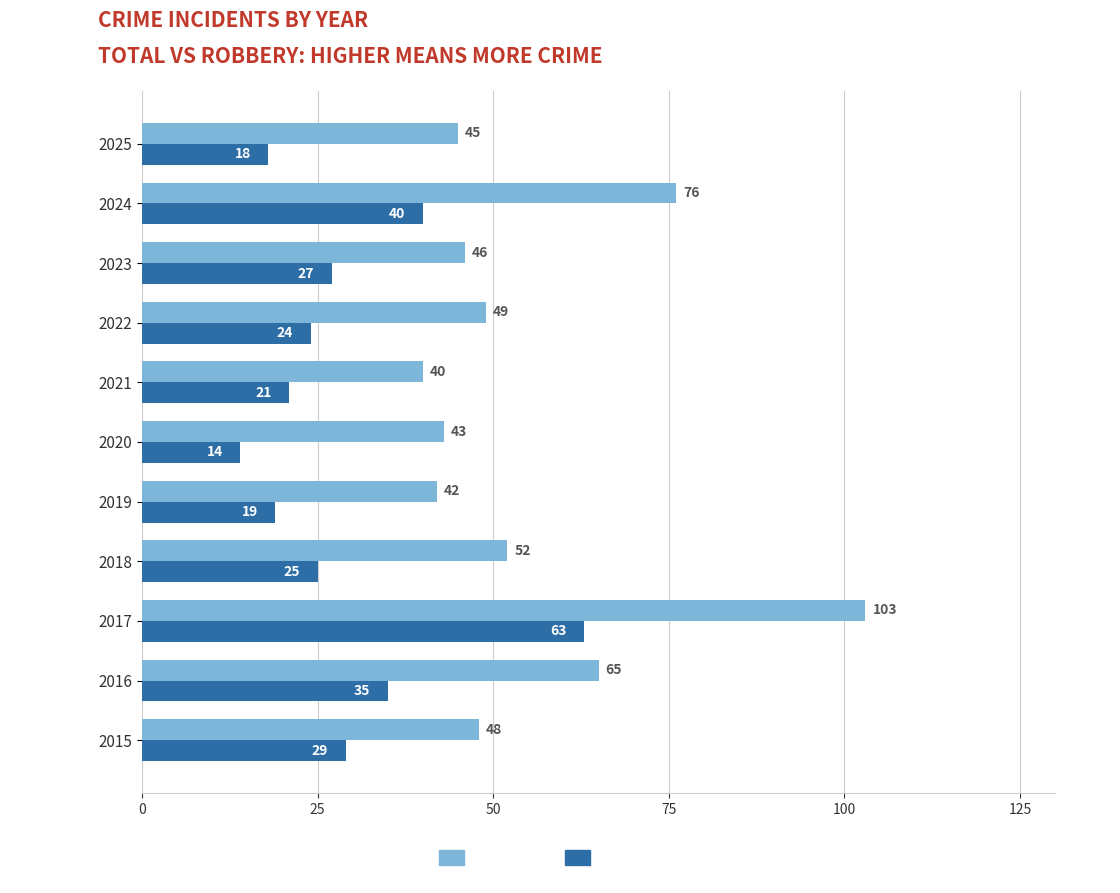

What is the smallest value displayed?

14